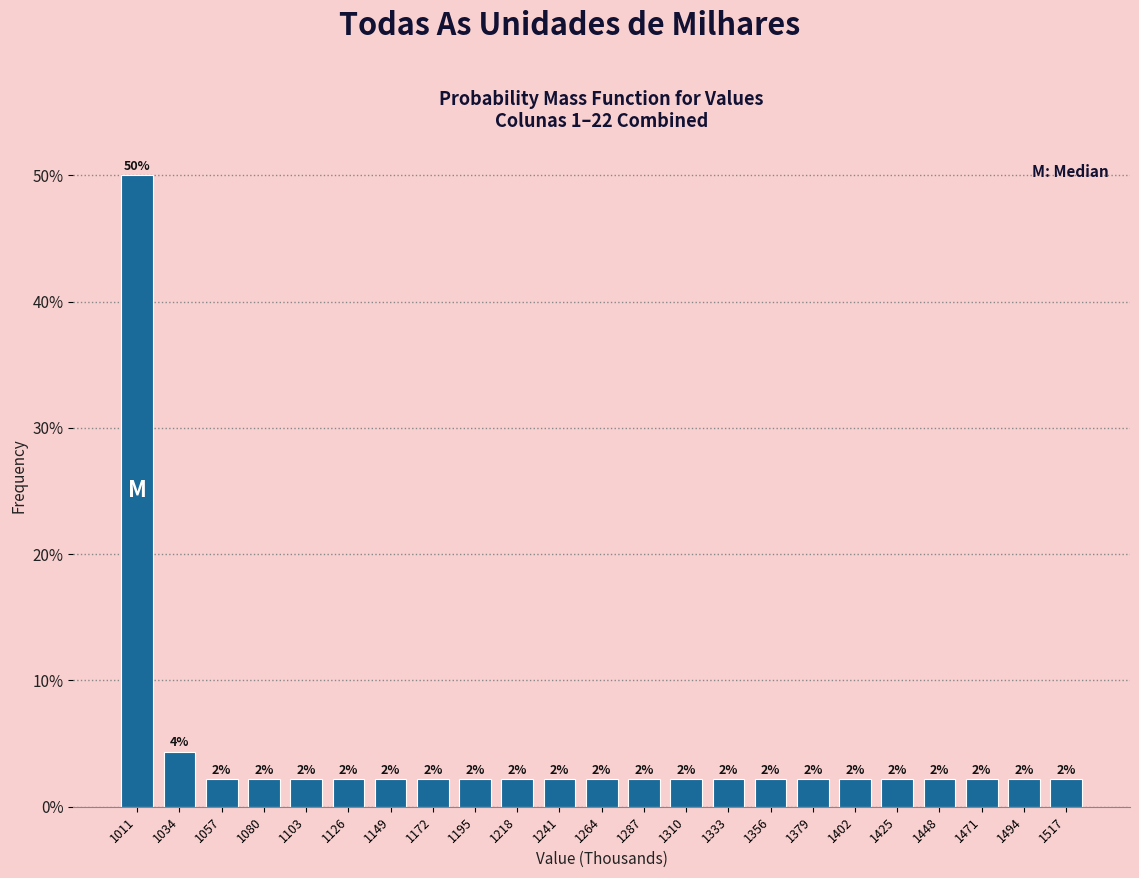

Are the bars horizontal?

No